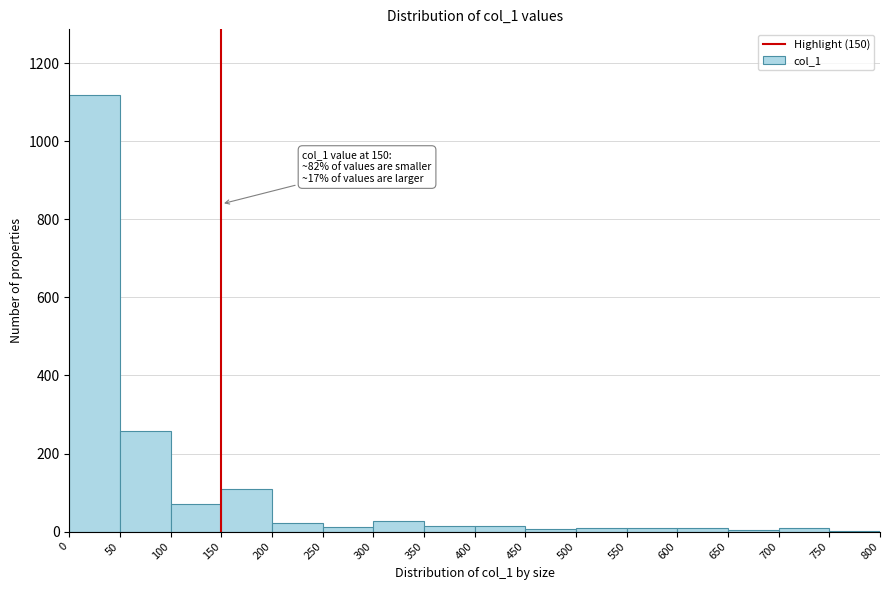

Over which range of the x-axis is the bar tallest?

0 to 50